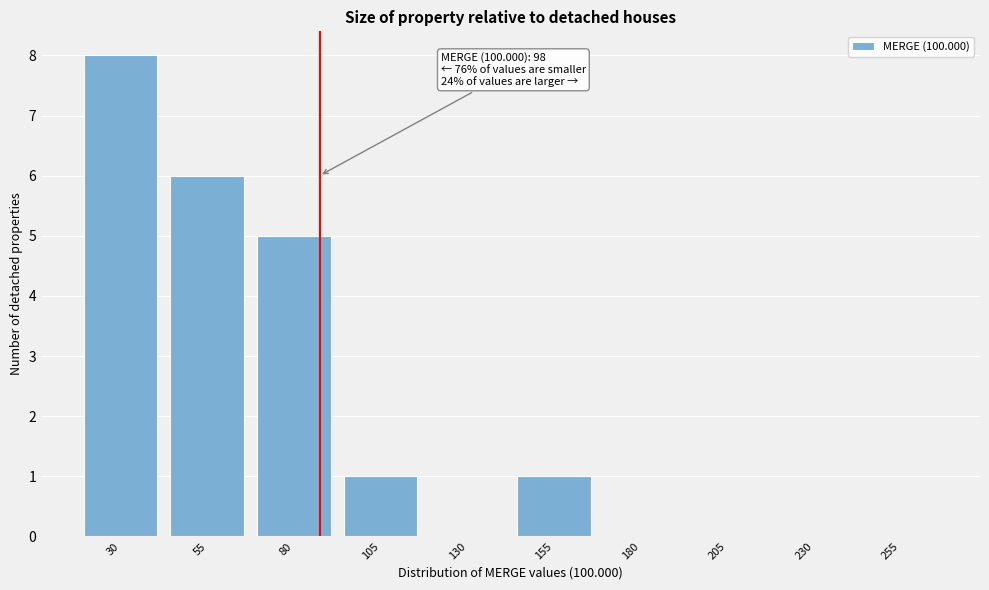

Reading left to right, extract all data points from this chart.

30=8	55=6	80=5	105=1	130=0	155=1	180=0	205=0	230=0	255=0